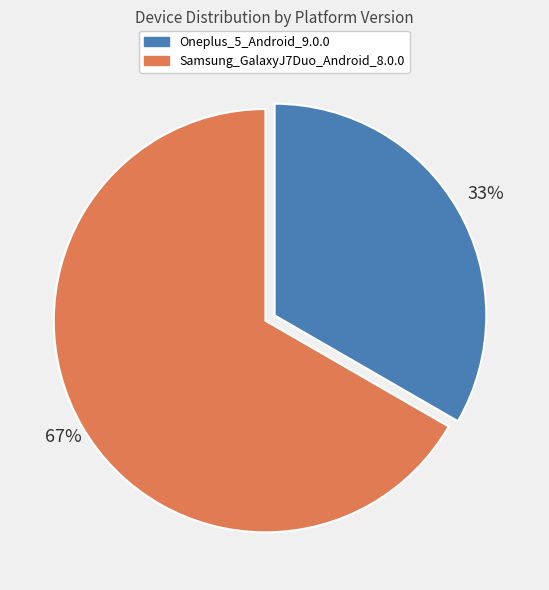

Is it true that Samsung_GalaxyJ7Duo_Android_8.0.0 is 58% of the pie?

False